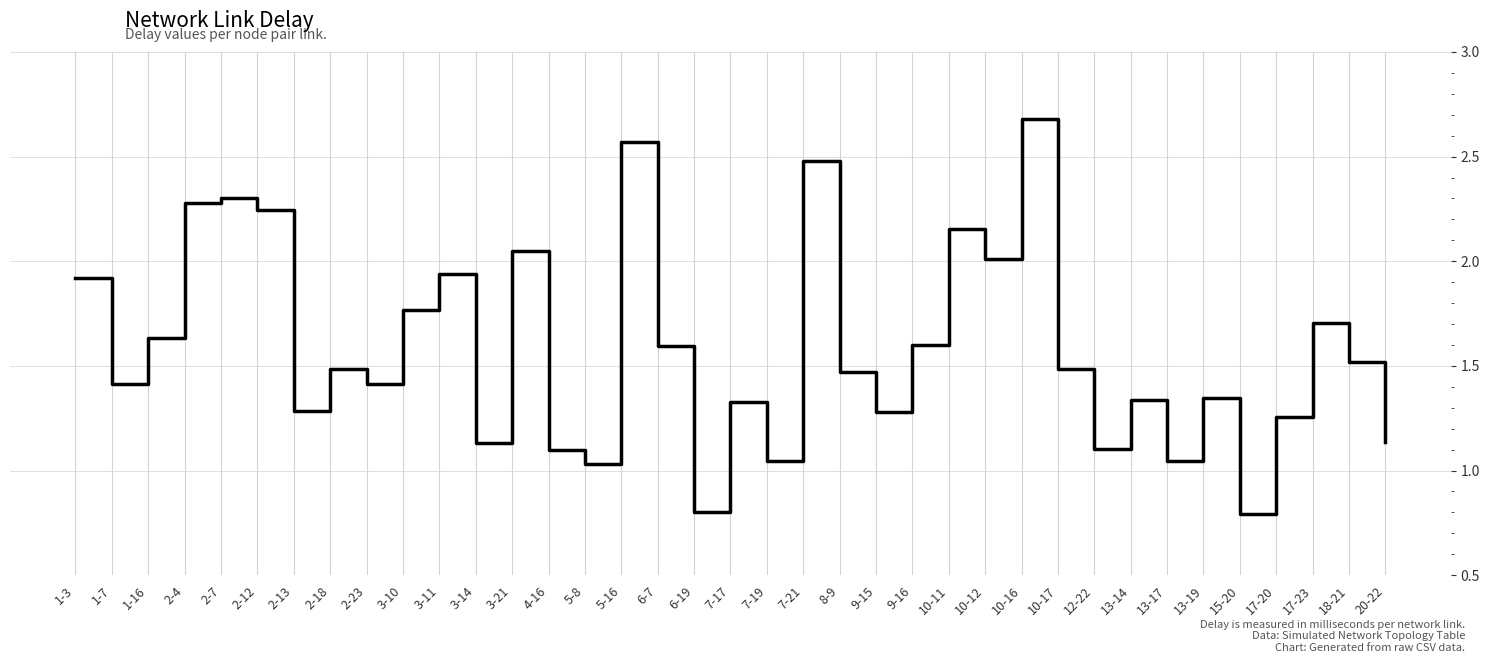

What is the minimum value shown in the chart?

0.8